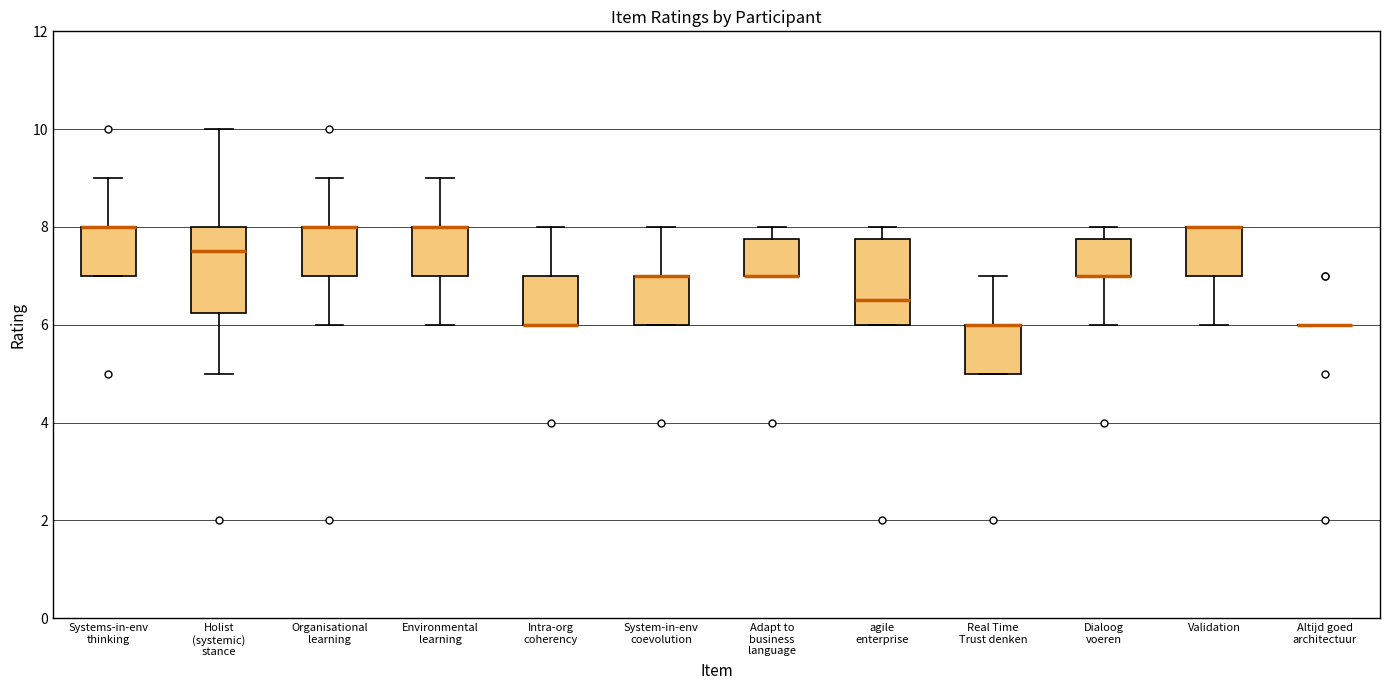

Reading left to right, read every box against the y-axis: the position of its median line, the range the box covers, and the ends of its whiskers. The values are not printed on the chart, so give them approximately, as read against the axis.

Systems-in-env thinking: median 8.0 (drawn on the box's upper edge), box 7.0 to 8.0, whiskers 7.0 to 9.0
Holist (systemic) stance: median 7.6, box 6.2 to 8.0, whiskers 5.0 to 10.0
Organisational learning: median 8.0 (drawn on the box's upper edge), box 7.0 to 8.0, whiskers 6.0 to 9.0
Environmental learning: median 8.0 (drawn on the box's upper edge), box 7.0 to 8.0, whiskers 6.0 to 9.0
Intra-org coherency: median 6.0 (drawn on the box's lower edge), box 6.0 to 7.0, whiskers 6.0 to 8.0
System-in-env coevolution: median 7.0 (drawn on the box's upper edge), box 6.0 to 7.0, whiskers 6.0 to 8.0
Adapt to business language: median 7.0 (drawn on the box's lower edge), box 7.0 to 7.8, whiskers 7.0 to 8.0
agile enterprise: median 6.6, box 6.0 to 7.8, whiskers 6.0 to 8.0
Real Time Trust denken: median 6.0 (drawn on the box's upper edge), box 5.0 to 6.0, whiskers 5.0 to 7.0
Dialoog voeren: median 7.0 (drawn on the box's lower edge), box 7.0 to 7.8, whiskers 6.0 to 8.0
Validation: median 8.0 (drawn on the box's upper edge), box 7.0 to 8.0, whiskers 6.0 to 8.0
Altijd goed architectuur: box collapsed to a line at 6.0, whiskers 6.0 to 6.0